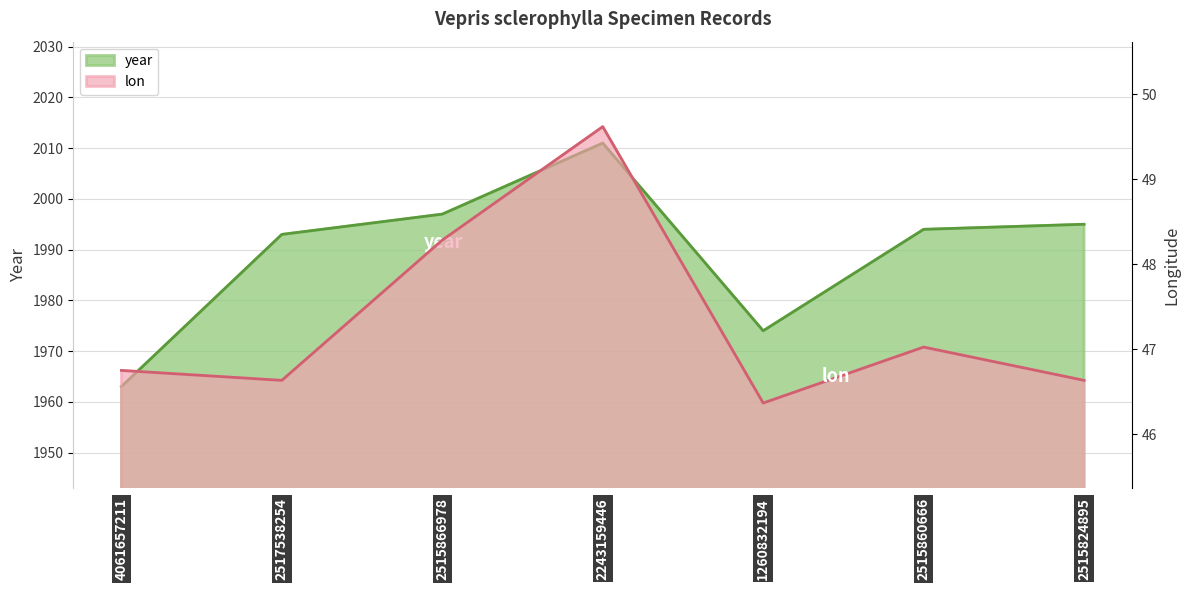

Which category has the highest value in the year series?

2243159446